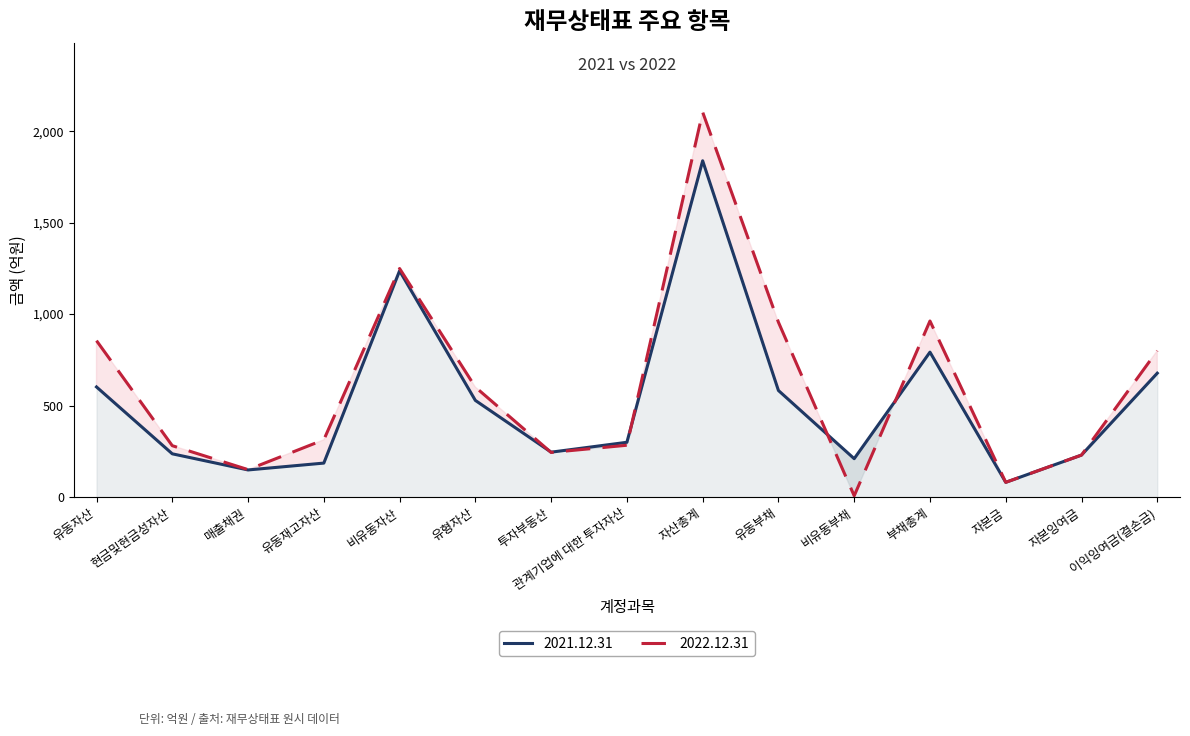

Reading left to right, list all the values displayed in this chart.

2022.12.31: 유동자산=854.8	현금및현금성자산=280.7	매출채권=149.8	유동재고자산=312.8	비유동자산=1249.4	유형자산=601.0	투자부동산=243.8	관계기업에 대한 투자자산=283.1	자산총계=2104.2	유동부채=955.8	비유동부채=6.7	부채총계=962.5	자본금=80.4	자본잉여금=229.4	이익잉여금(결손금)=799.7
2021.12.31: 유동자산=601.8	현금및현금성자산=236.3	매출채권=148.0	유동재고자산=185.5	비유동자산=1236.6	유형자산=528.2	투자부동산=245.2	관계기업에 대한 투자자산=299.3	자산총계=1838.5	유동부채=582.5	비유동부채=209.6	부채총계=792.1	자본금=80.4	자본잉여금=229.4	이익잉여금(결손금)=677.1